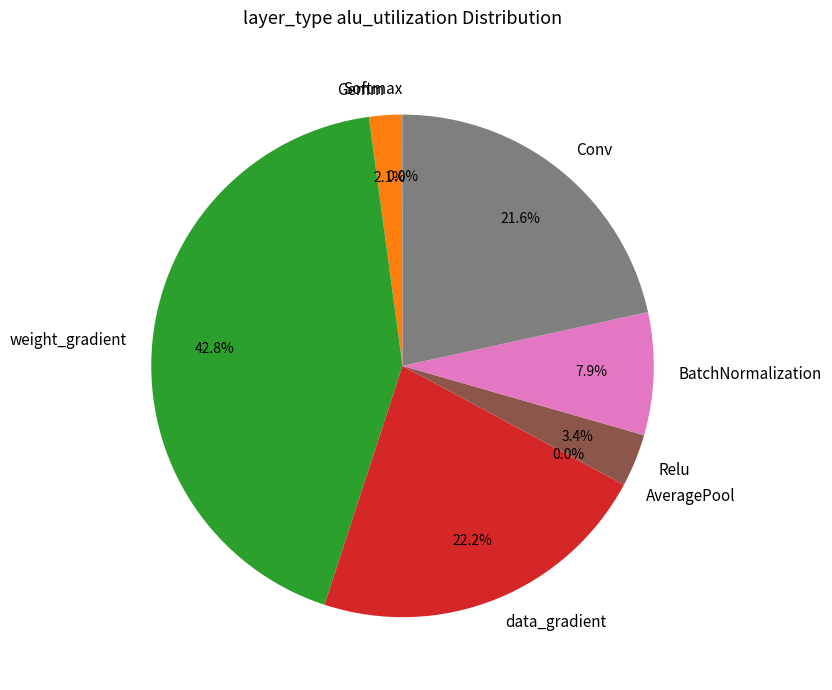

Which slice is the largest?

weight_gradient